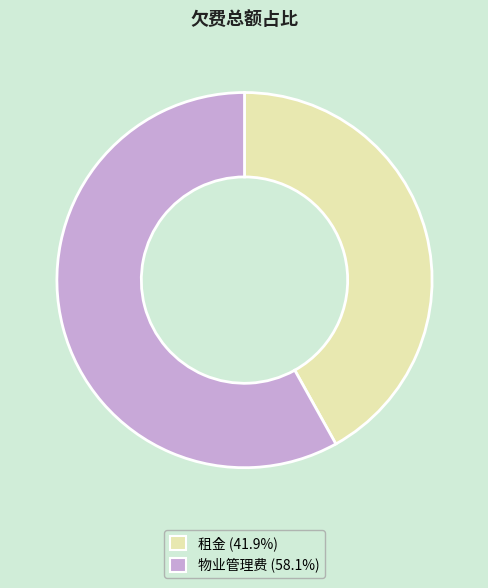

How many slices are in this pie chart?

2